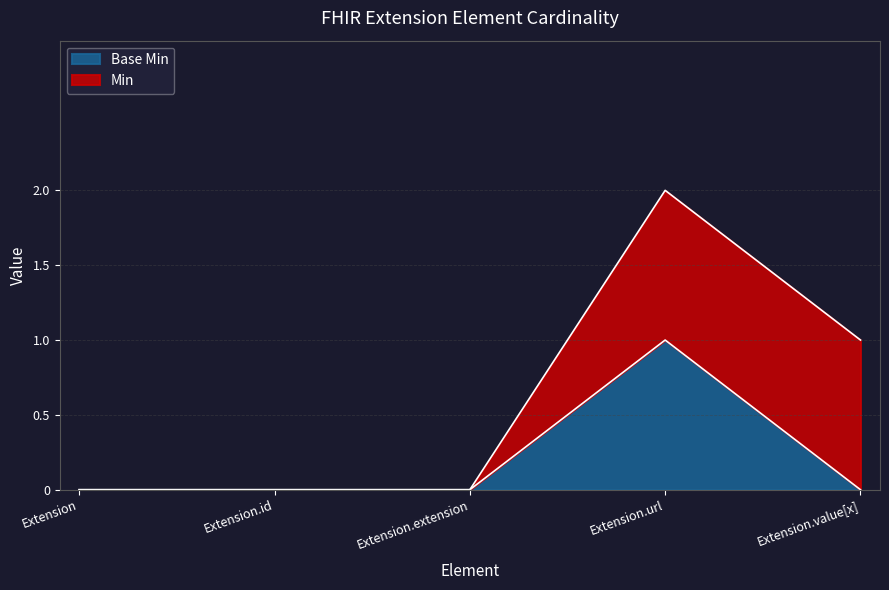

True or false: the data has more than 1 interior local peaks.

False